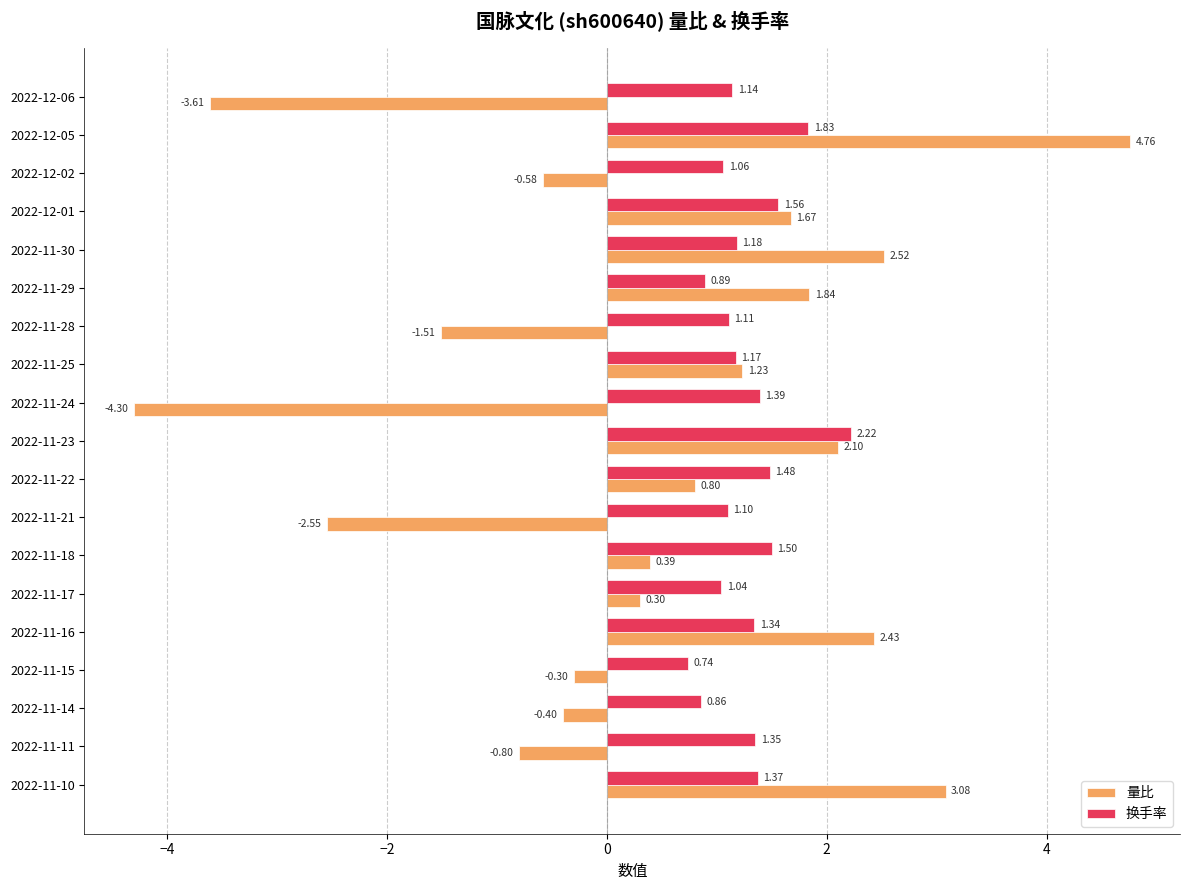

What is the difference between the maximum and minimum values in the 量比 series?

9.1